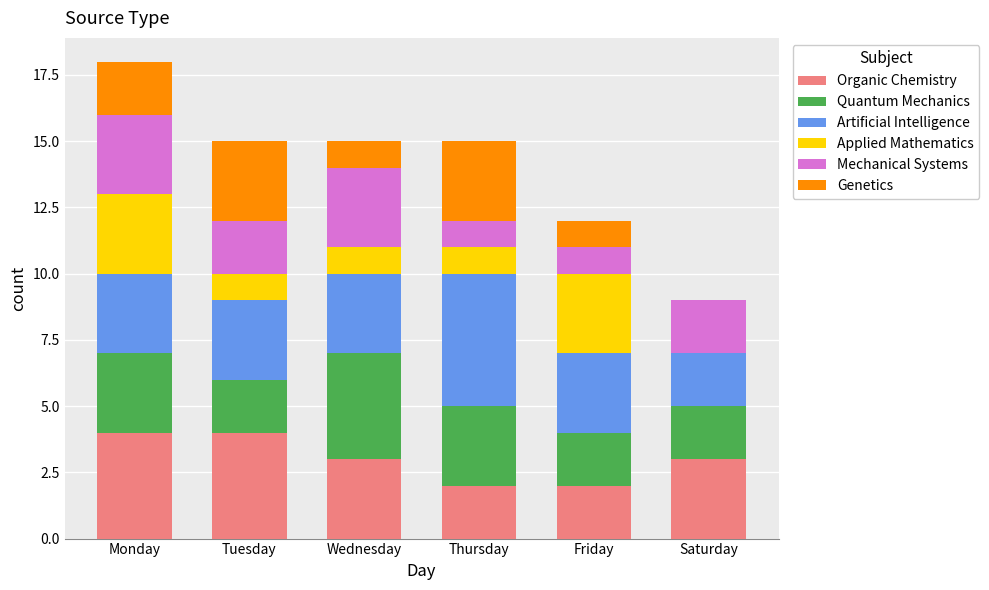

At which category is the sum across all series the highest?

Monday